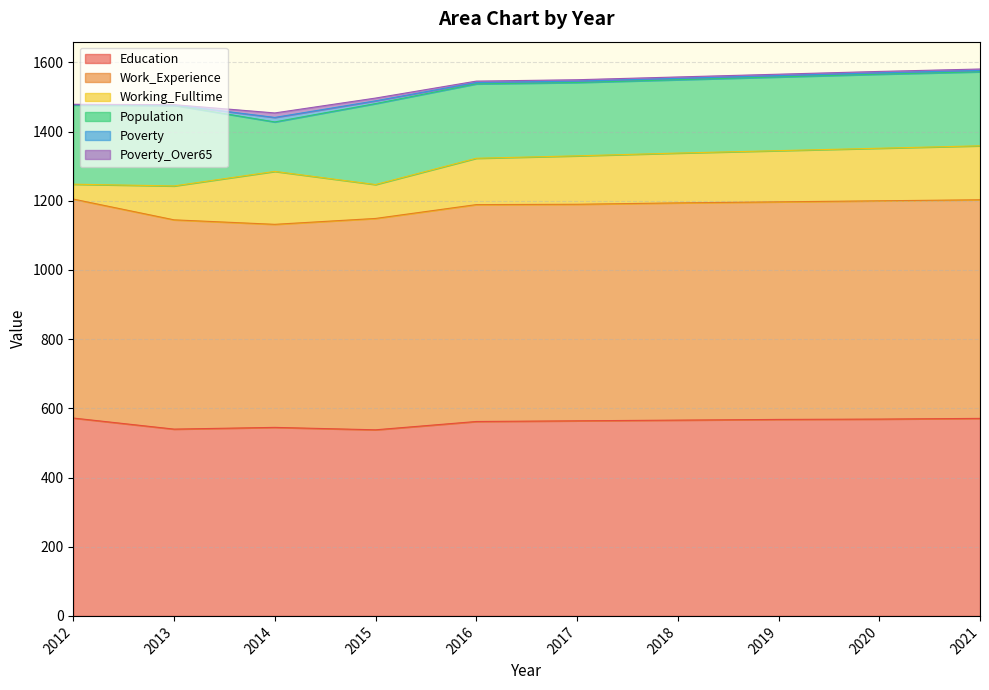

At which category is the sum across all series the highest?

2021